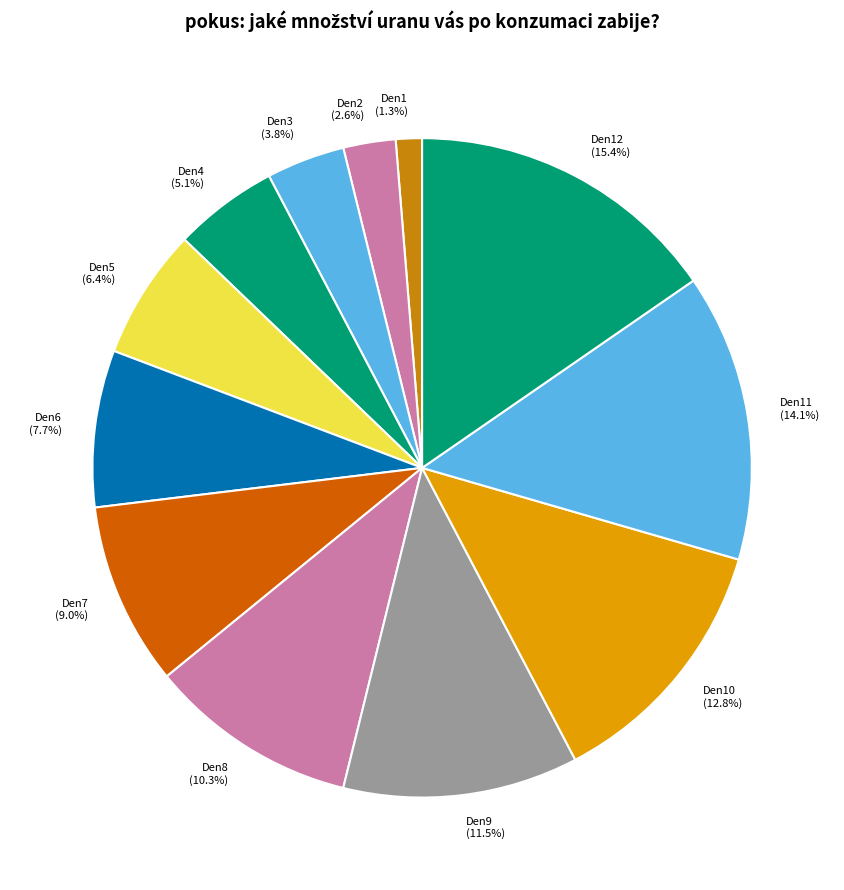

Does Den1 represent more than half of the total?

No